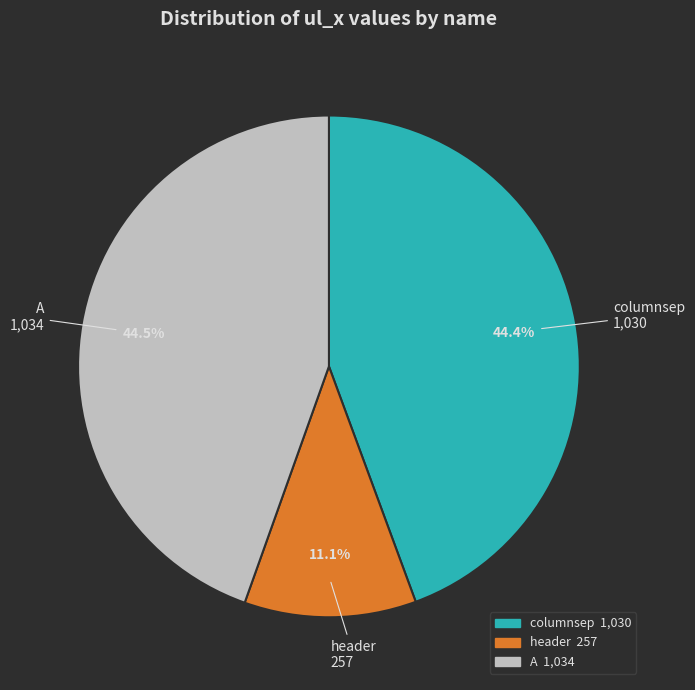

What percentage is the header slice, to the nearest percent?

11%